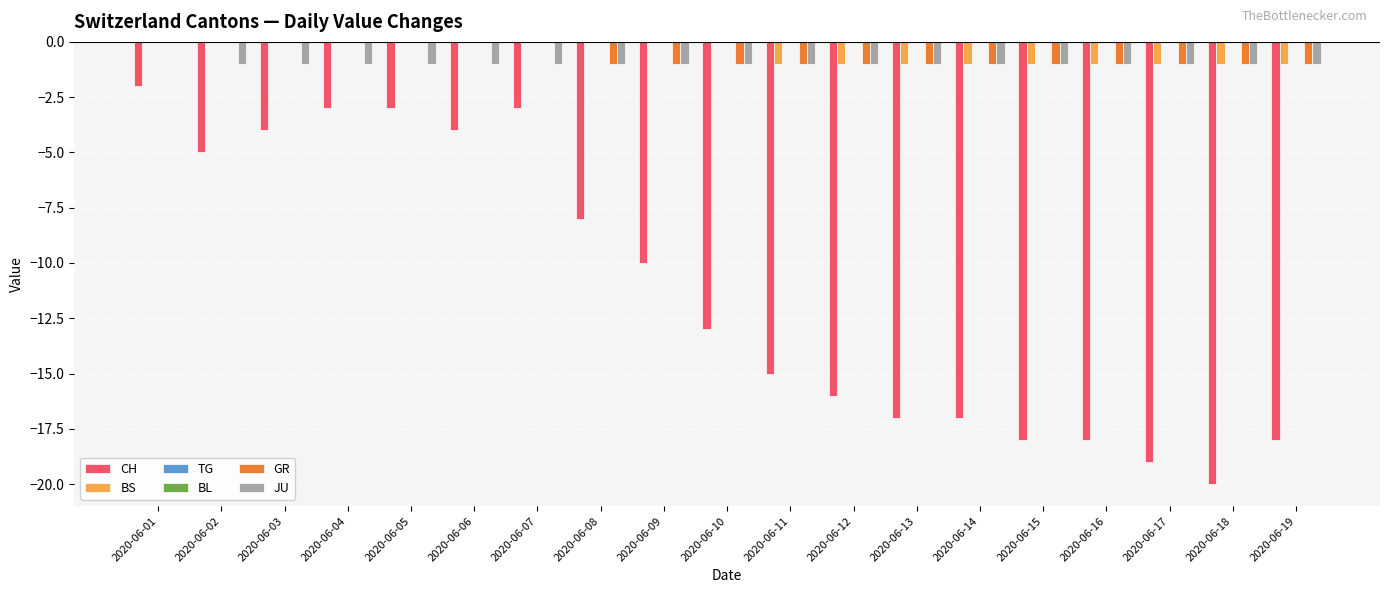

How many data points in JU are above -1?

1